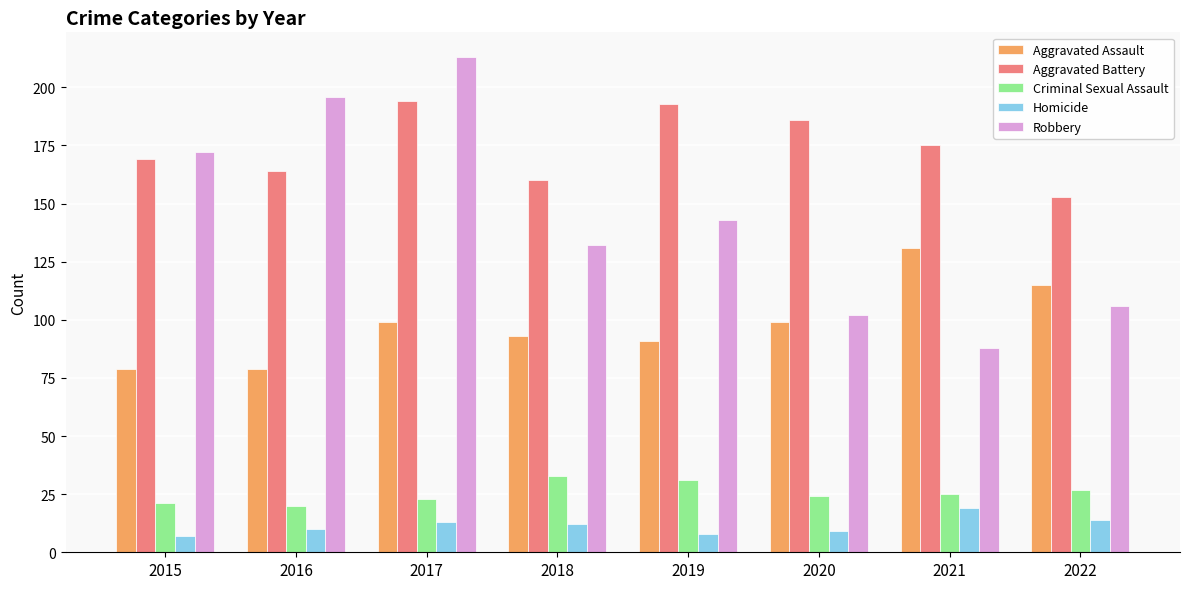

Reading left to right, list all the values displayed in this chart.

Aggravated Assault: 79	79	99	93	91	99	131	115
Aggravated Battery: 169	164	194	160	193	186	175	153
Criminal Sexual Assault: 21	20	23	33	31	24	25	27
Homicide: 7	10	13	12	8	9	19	14
Robbery: 172	196	213	132	143	102	88	106